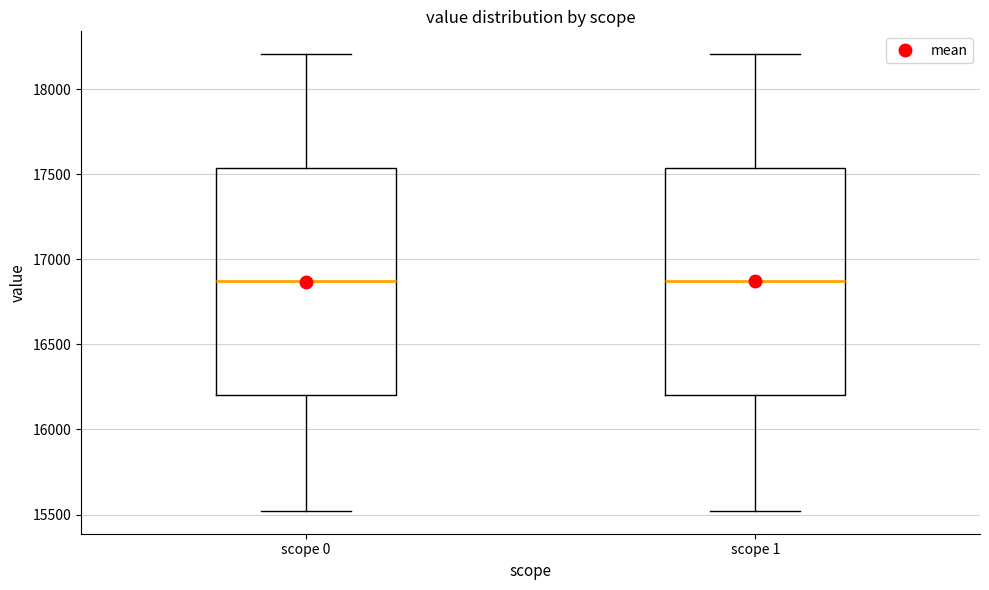

Where is the lower edge of the box for scope 0 on the y-axis? The values are not printed on the chart, so give them approximately, as read against the axis.

16200